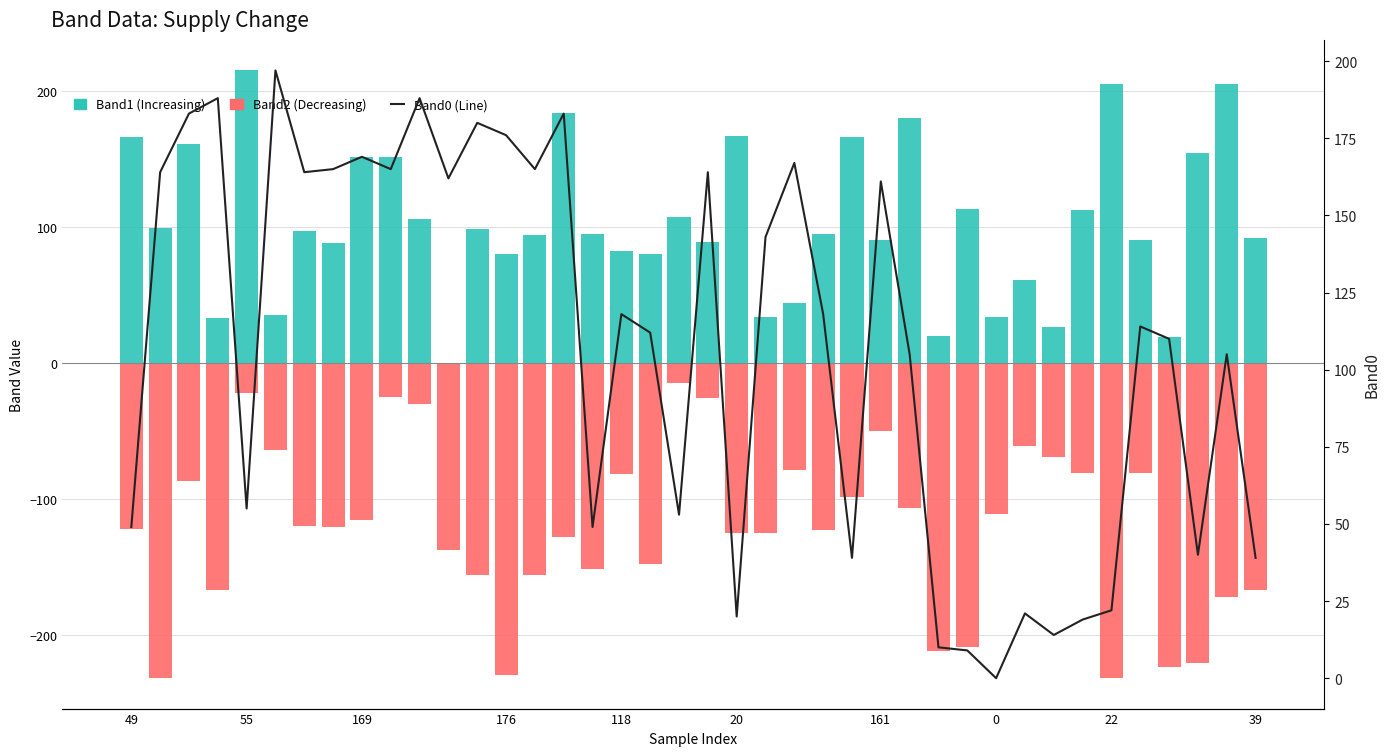

Which series has the largest range (max minus min)?

Band2 (Negative)